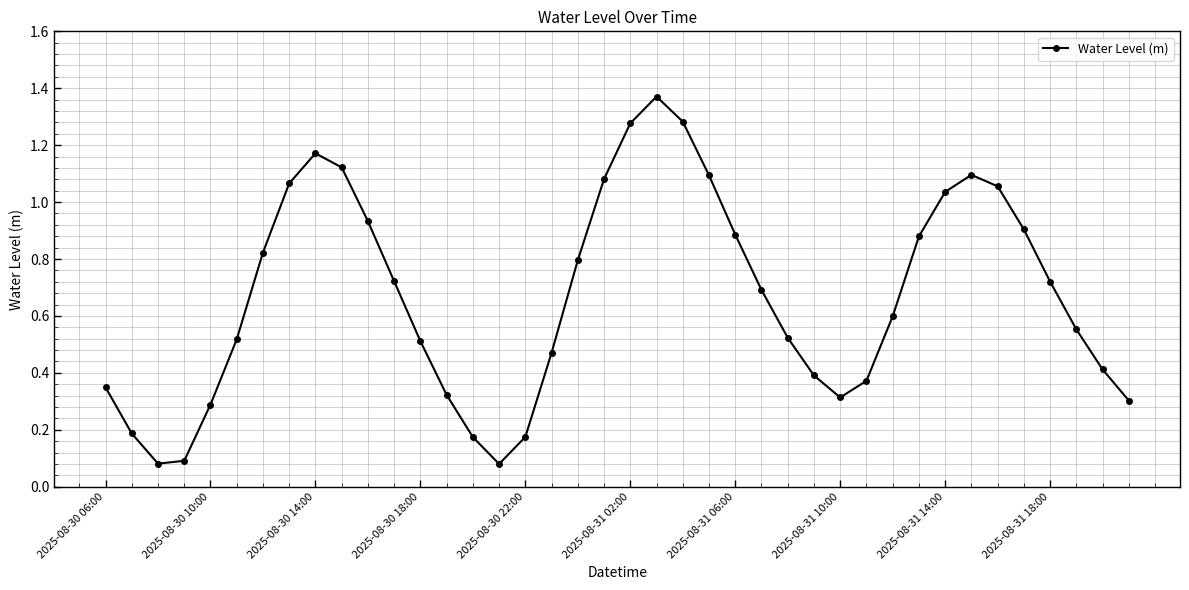

True or false: the data has more than 1 interior local peaks.

True